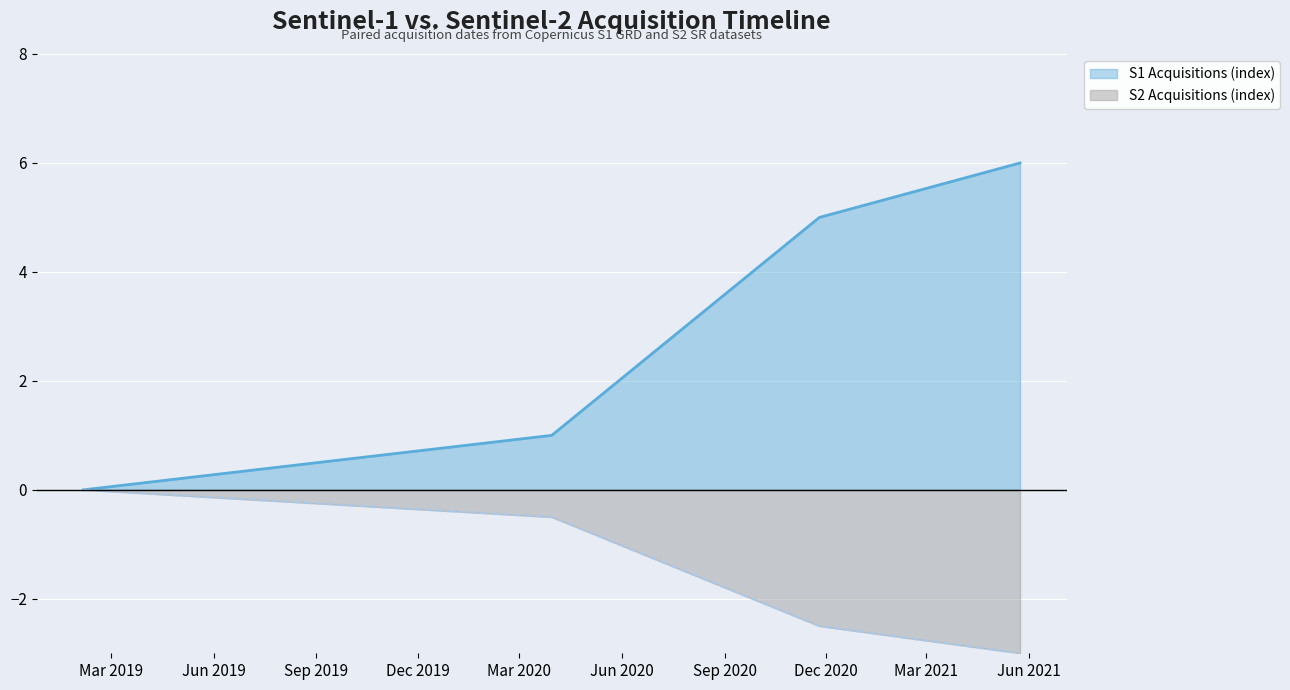

List the series in order of their overall mean, lowest first.

S2 Acquisitions (index), S1 Acquisitions (index)